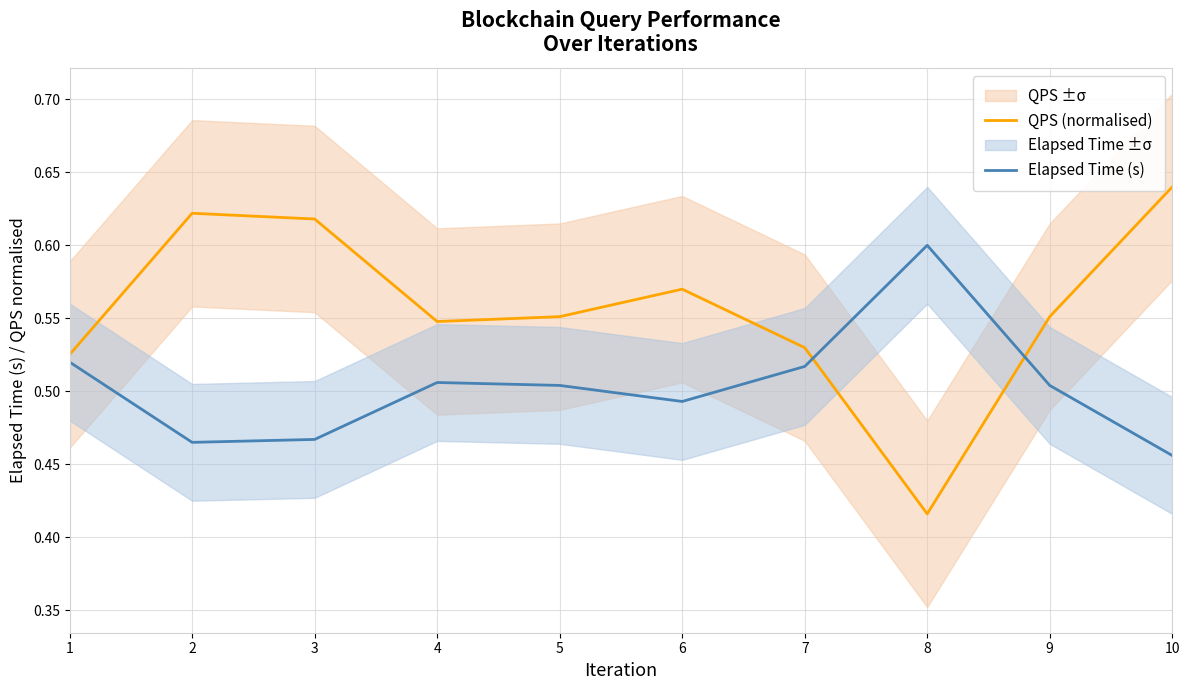

Which has a higher value, 6 or 9?

6